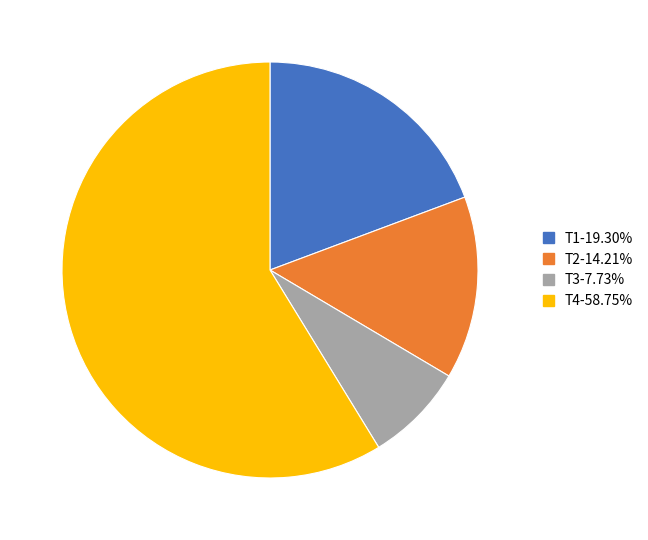

Does T4-58.75% account for over 50% of the chart?

Yes